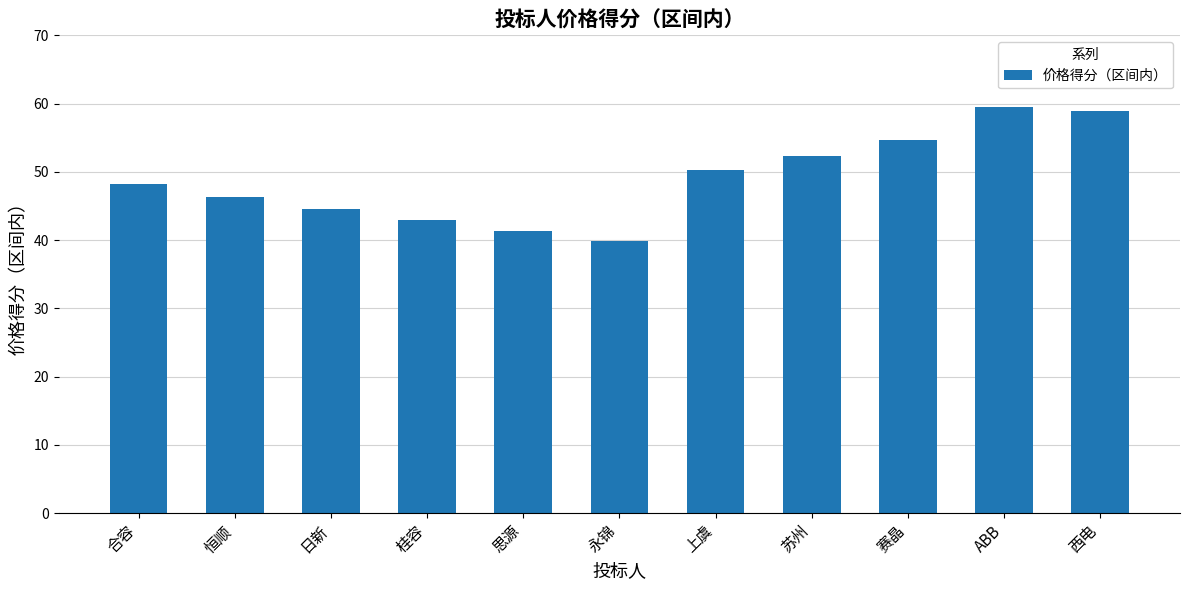

Between 西电 and 合容, which is larger?

西电